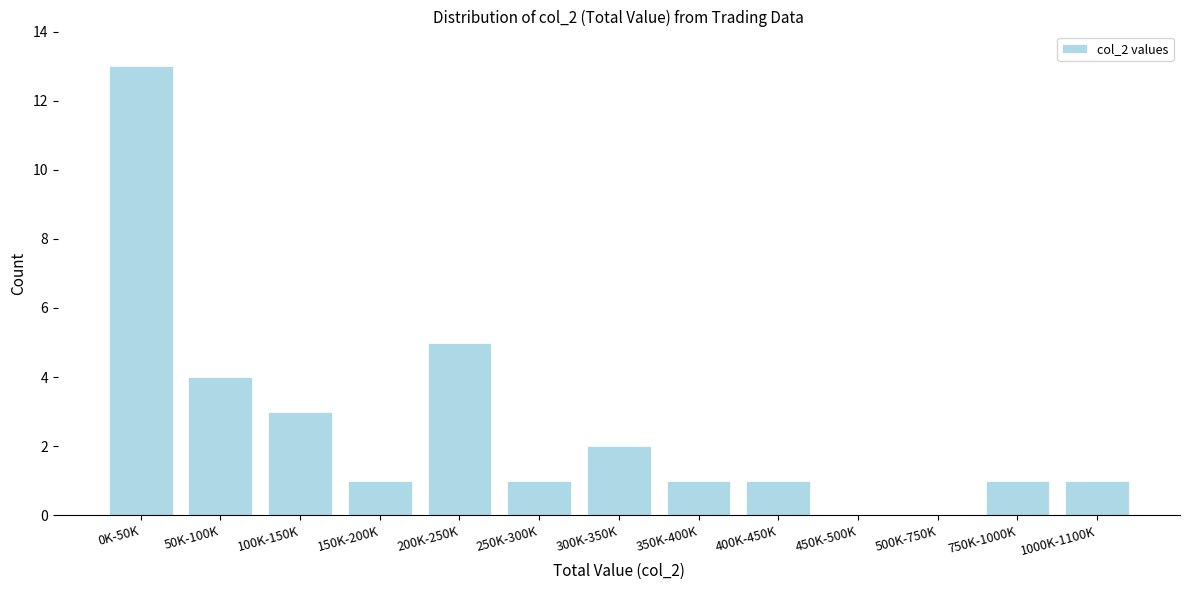

Reading right to left, transcribe all the data shown in this chart.

1000K-1100K=1	750K-1000K=1	500K-750K=0	450K-500K=0	400K-450K=1	350K-400K=1	300K-350K=2	250K-300K=1	200K-250K=5	150K-200K=1	100K-150K=3	50K-100K=4	0K-50K=13